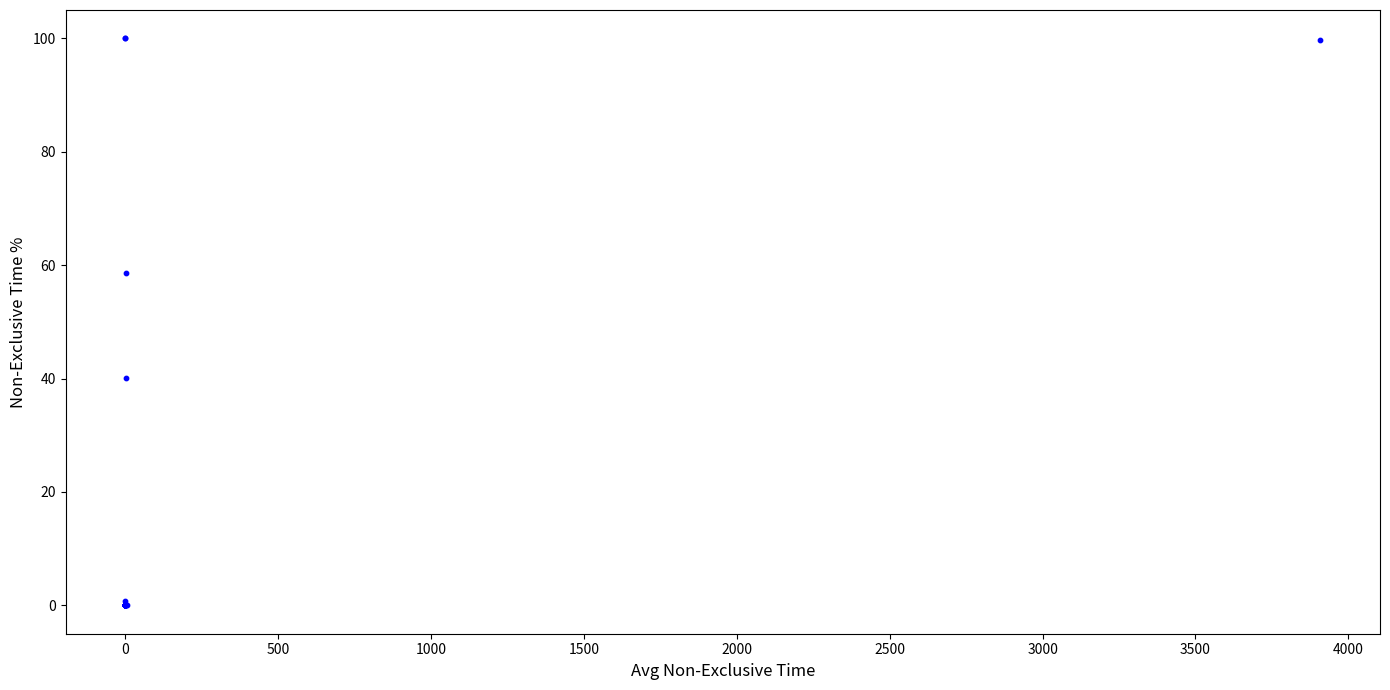

What Y value in the scatter plot is closest to 50?

58.6